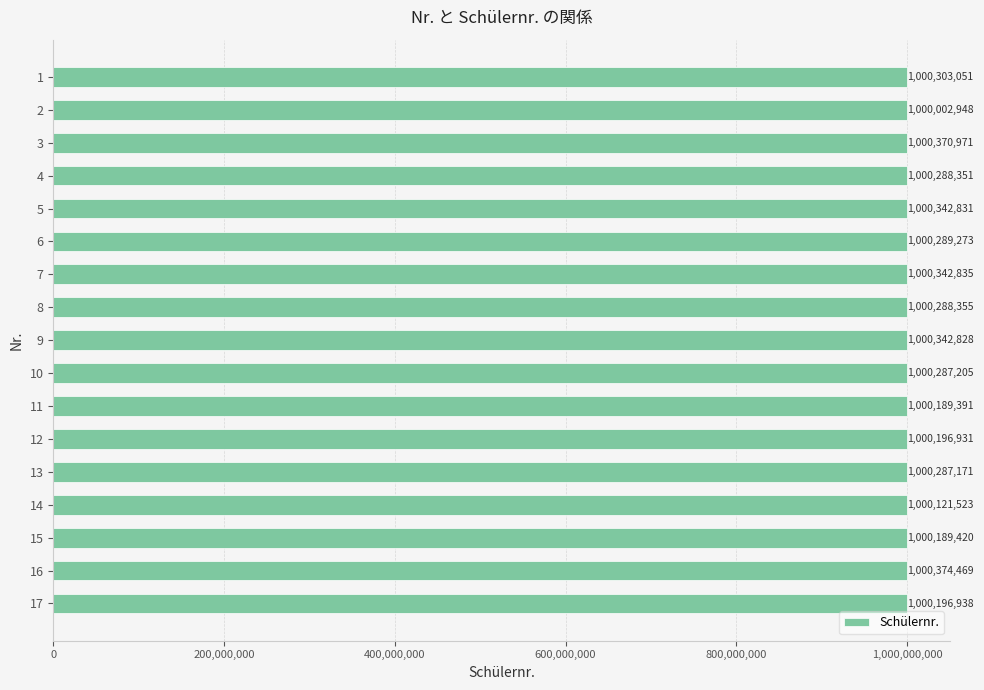

Reading bottom to top, transcribe all the data shown in this chart.

1000196938	1000374469	1000189420	1000121523	1000287171	1000196931	1000189391	1000287205	1000342828	1000288355	1000342835	1000289273	1000342831	1000288351	1000370971	1000002948	1000303051